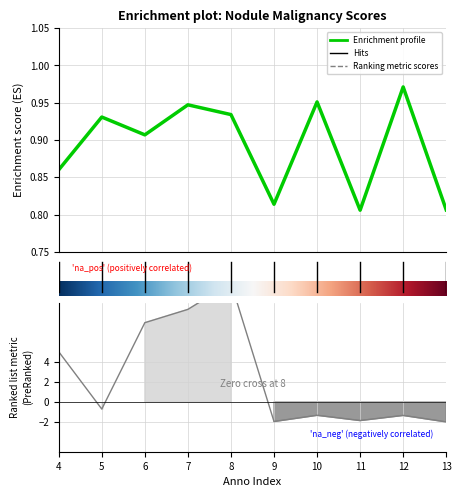

In malscore, how many points are lower than both neighbors (excluding endpoints)?

3